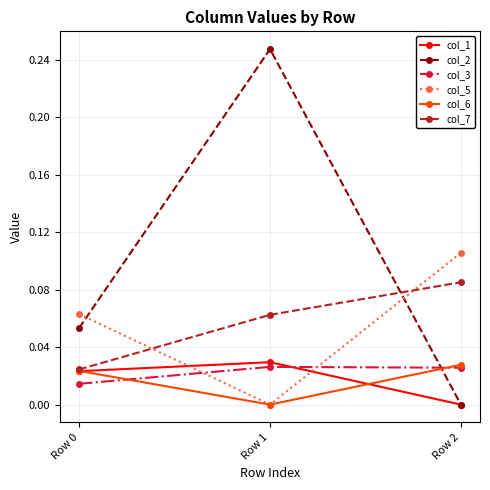

Which series has the largest range (max minus min)?

col_2